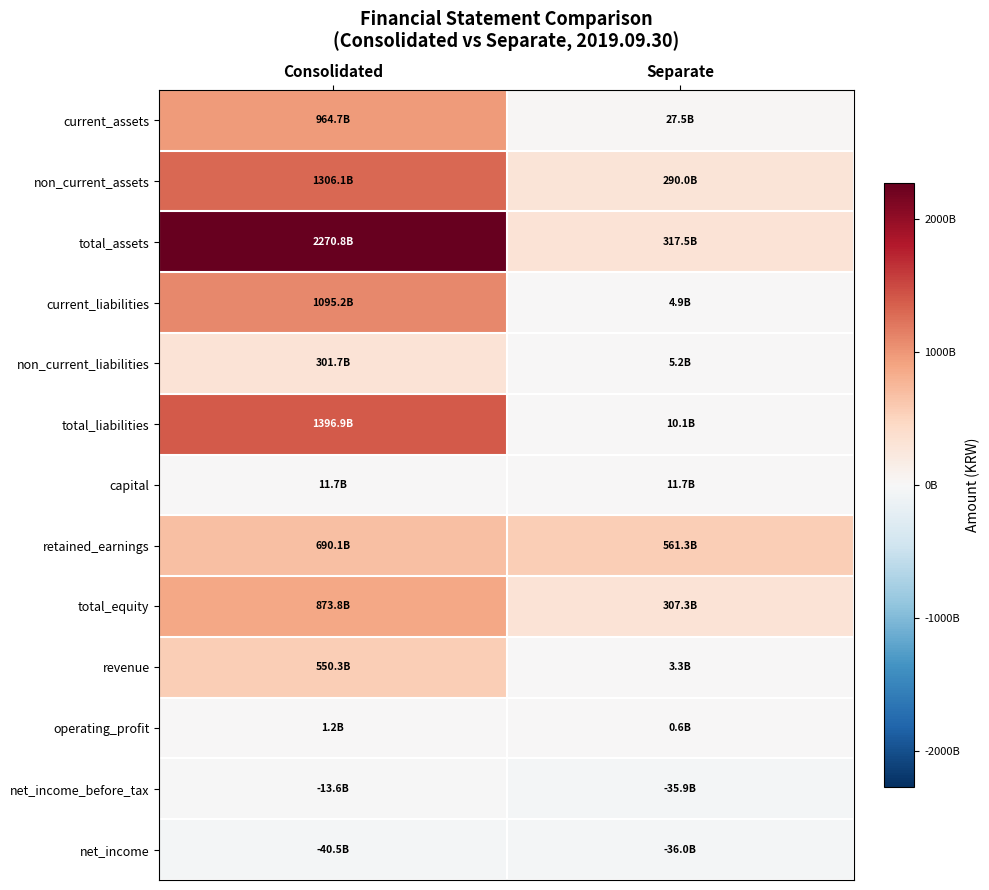

Which category has the highest value across all series?

Consolidated